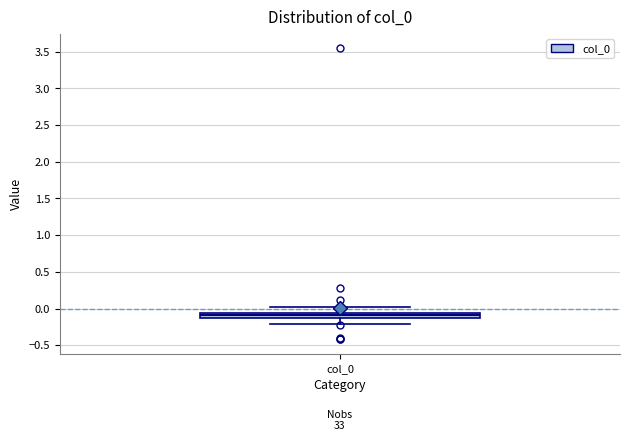

Where is the lower edge of the box for col_0 on the y-axis? The values are not printed on the chart, so give them approximately, as read against the axis.

-0.10